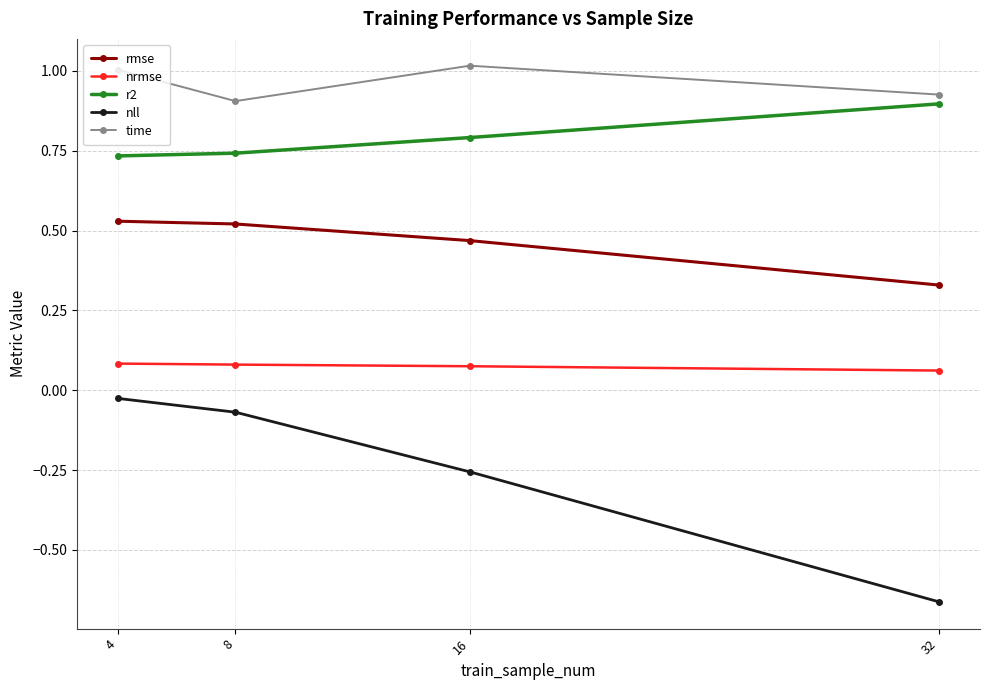

What is the difference between the r2 values at 32 and 8?

0.2